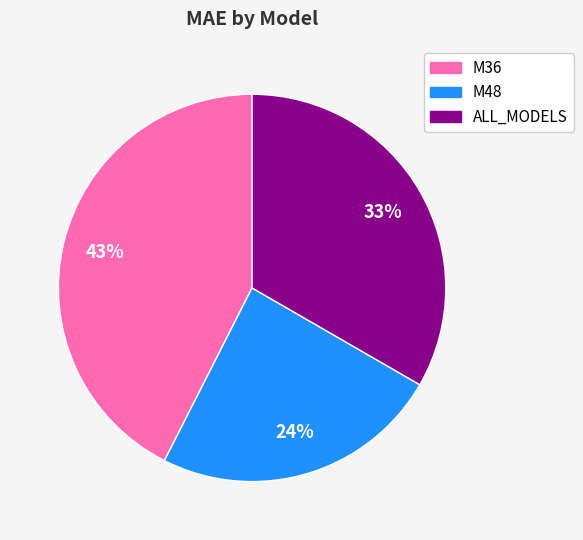

Approximately how many times larger is the value at M36 compared to ALL_MODELS?

1.3